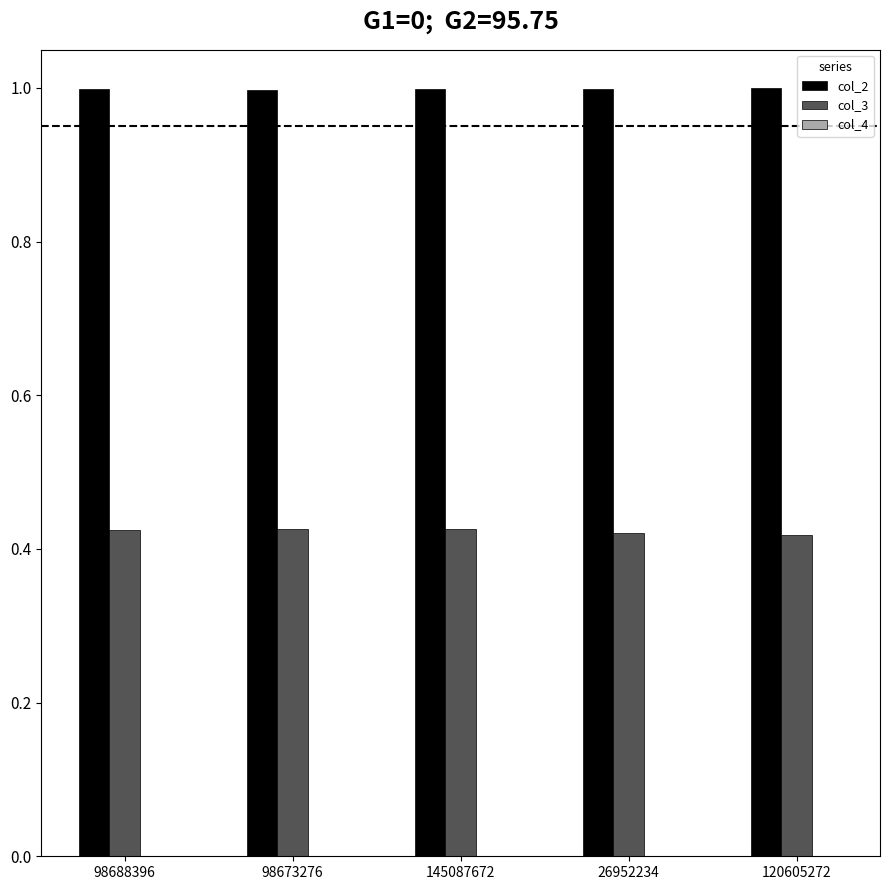

Is it true that col_2 equals 1.5 at 145087672?

False